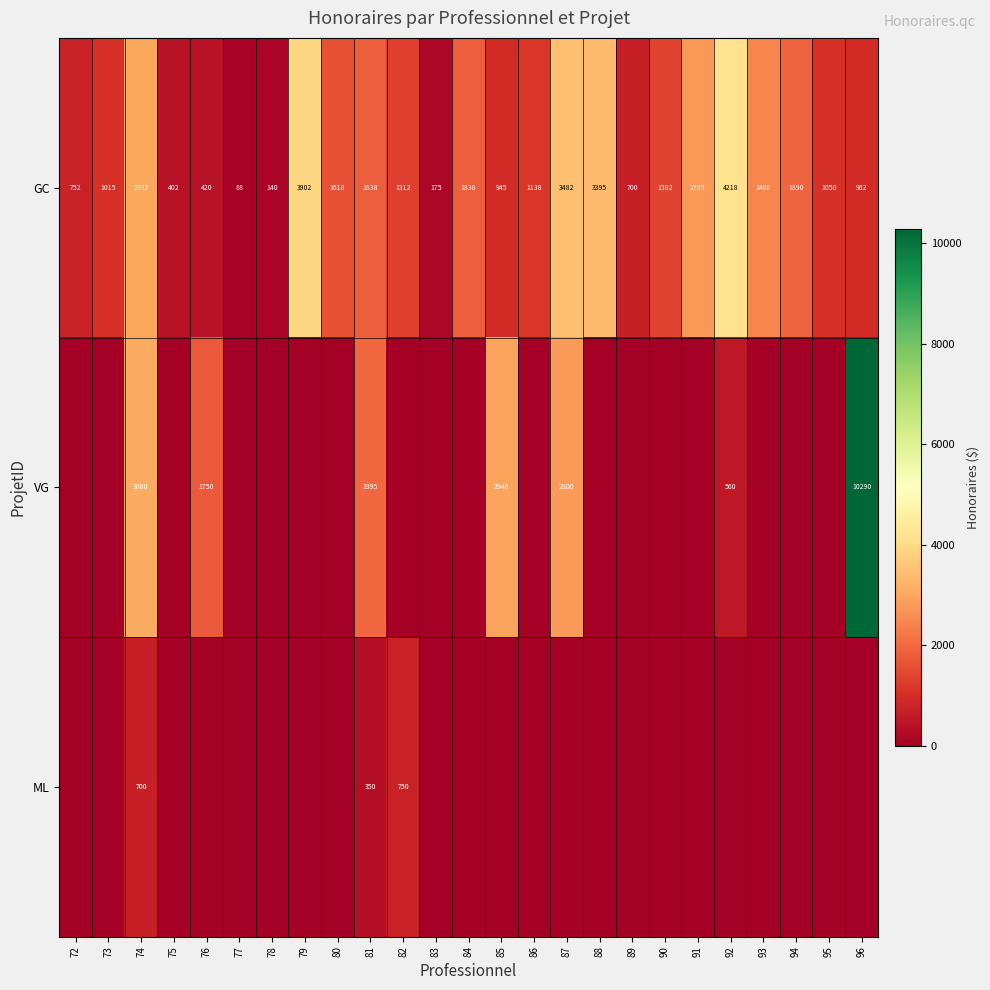

Is the value of GC at 93 greater than the value of ML at 74?

Yes